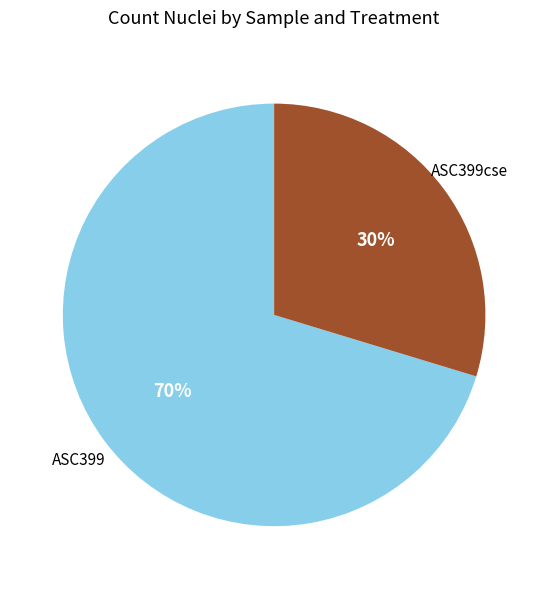

Do ASC399cse and ASC399 together represent more than half of the pie?

Yes